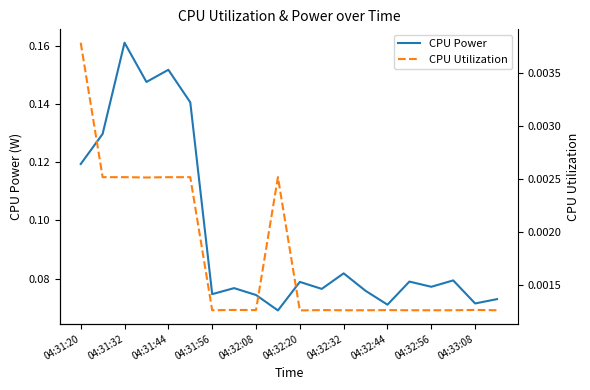

Which series has the largest total across all categories?

CPU Power